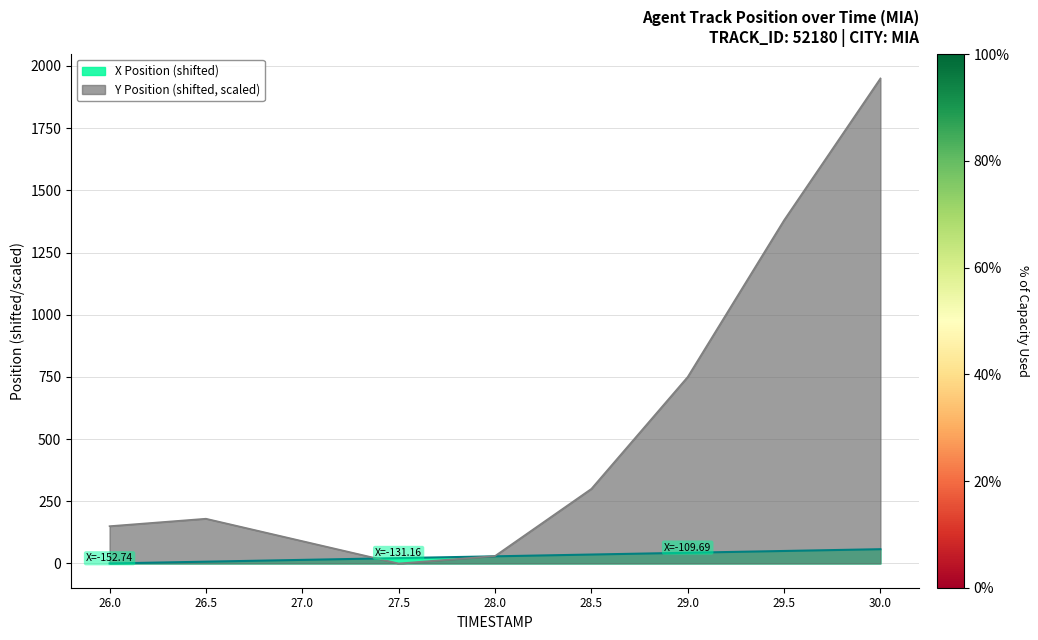

Where does the Y series first go above 179?

26.5